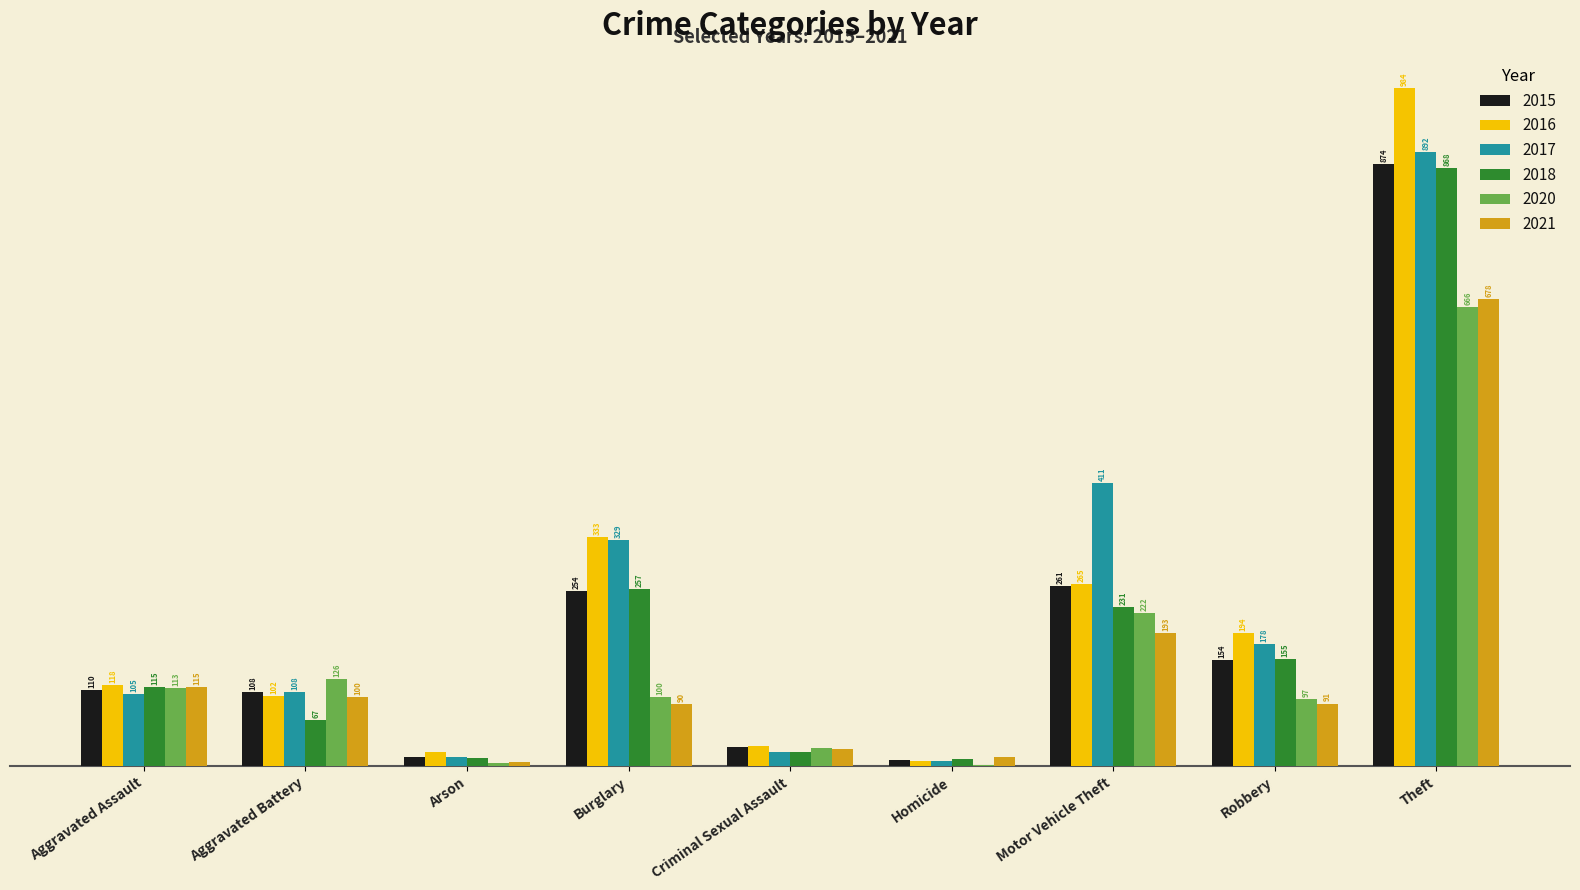

At which label is 2018 closest to 439?

Burglary